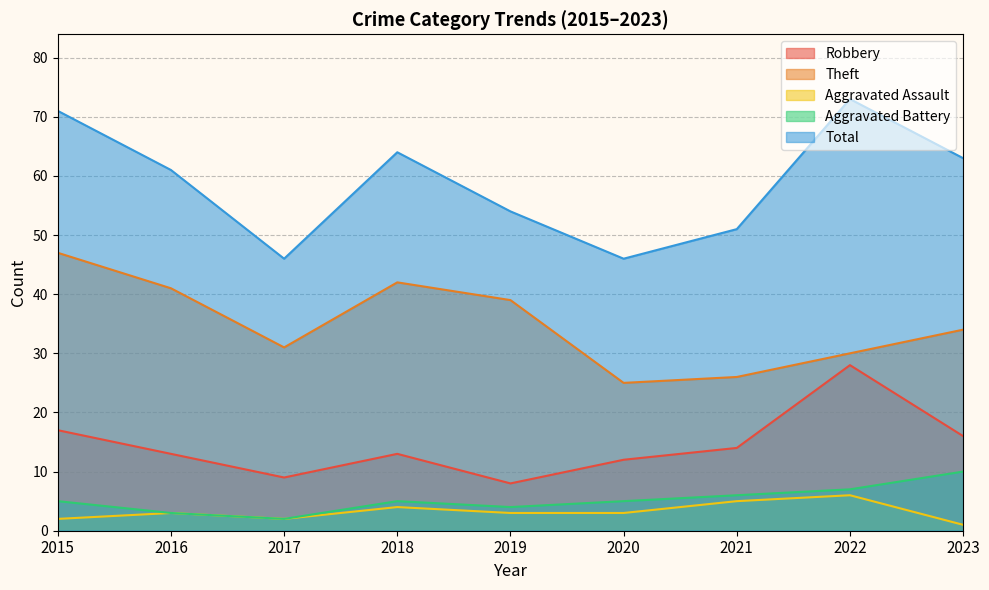

In Aggravated Battery, how many points are higher than both neighbors (excluding endpoints)?

1